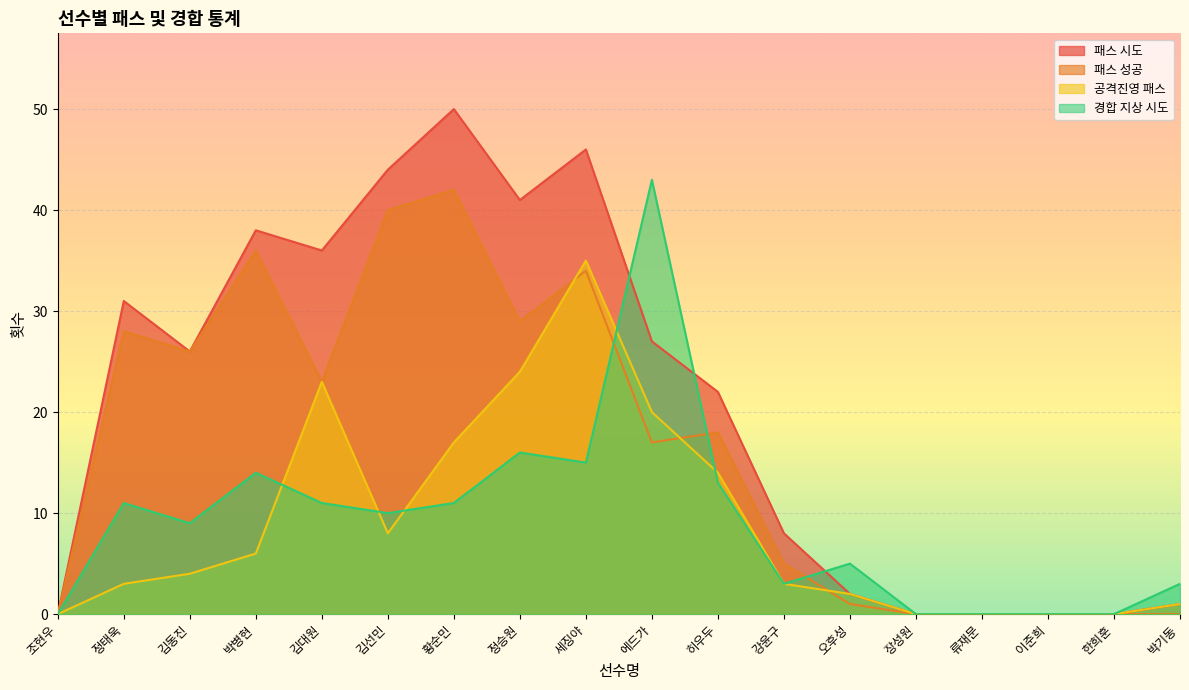

What is the average value of the 경합 지상 시도 series?

9